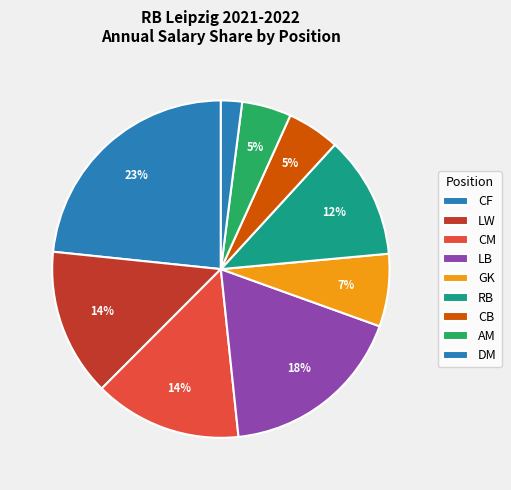

What is the smallest slice in the pie chart?

DM